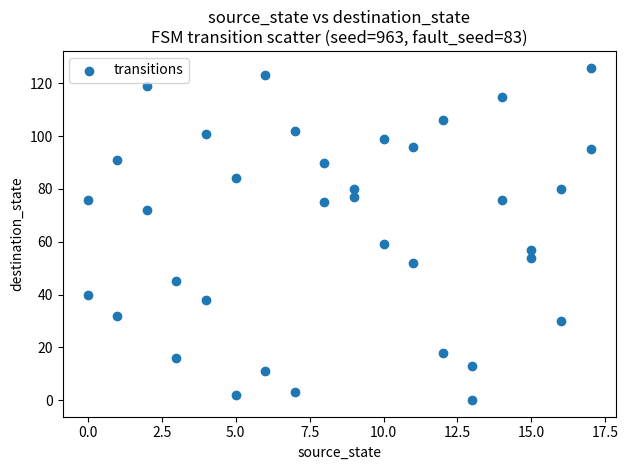

What is the range of Y values (max minus min)?

126